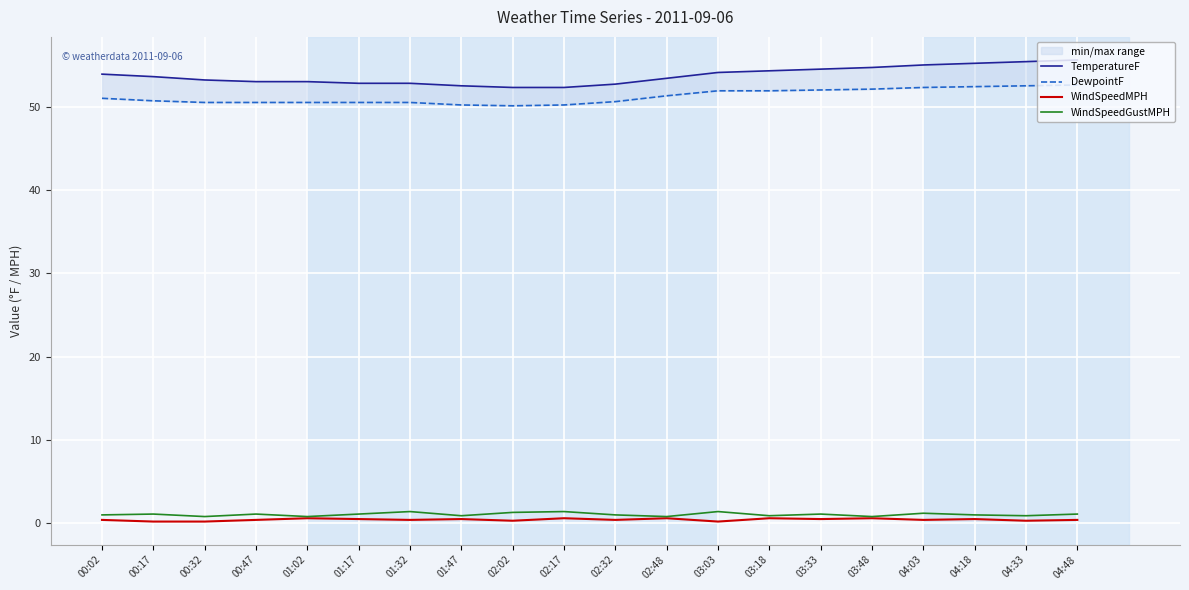

What value does the WindSpeedMPH series have at 03:48?

0.6